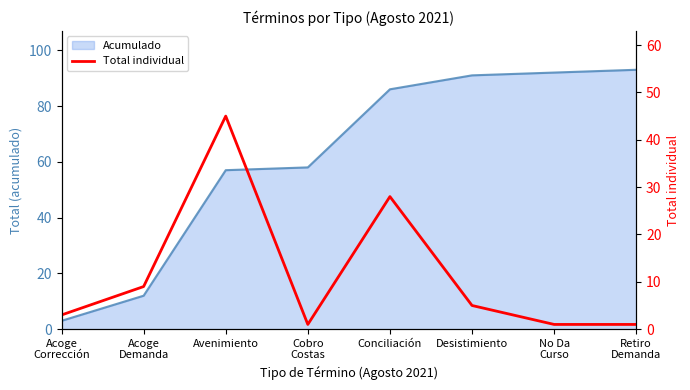

The chart shows a value of 12 at Avenimiento. True or false?

False